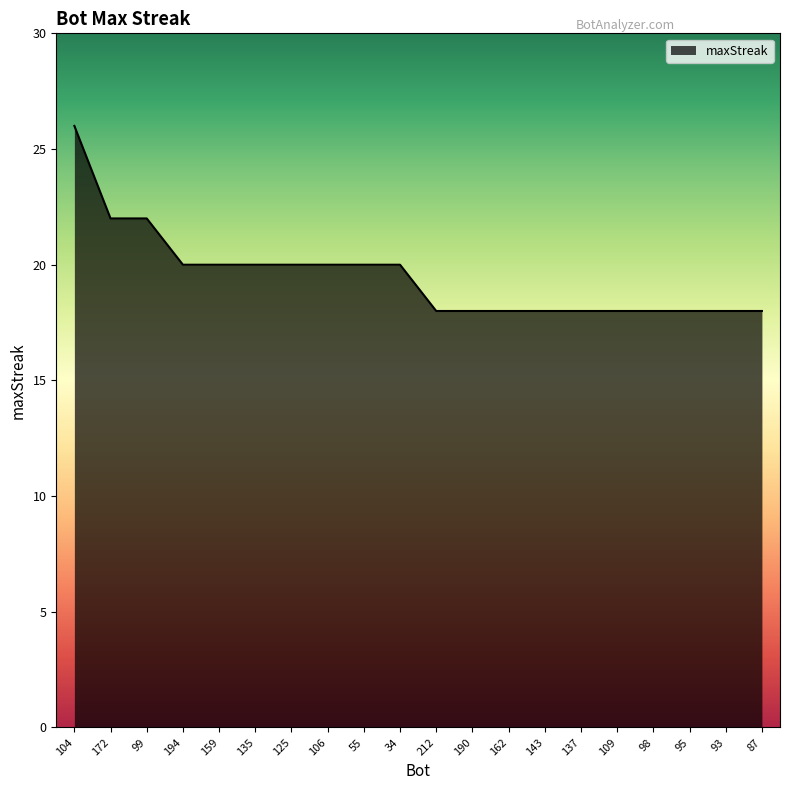

What is the difference between the maximum and minimum values?

8